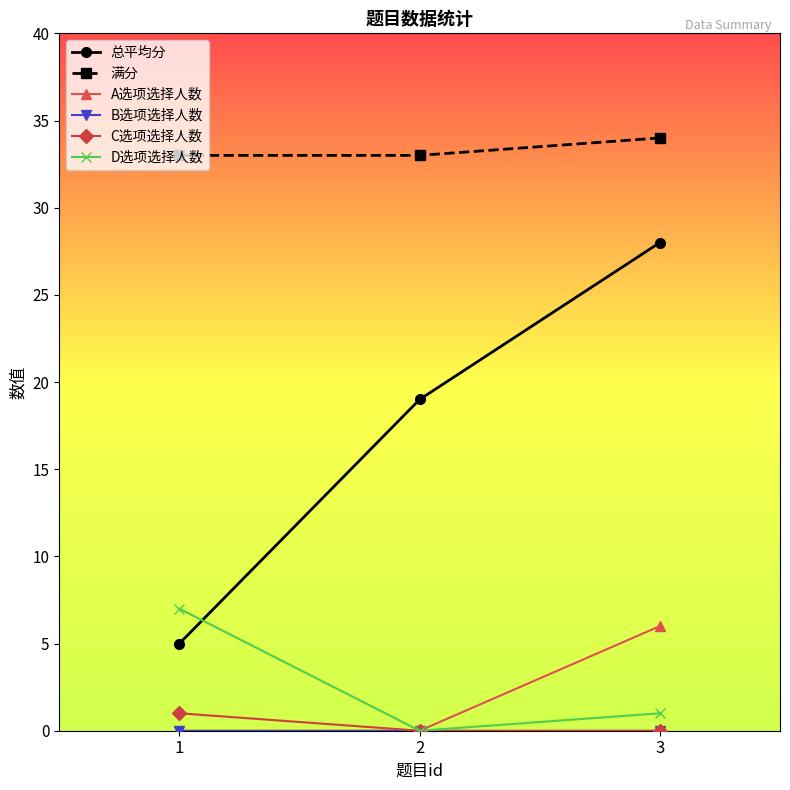

The value of A选项选择人数 at 1 is 0. True or false?

True